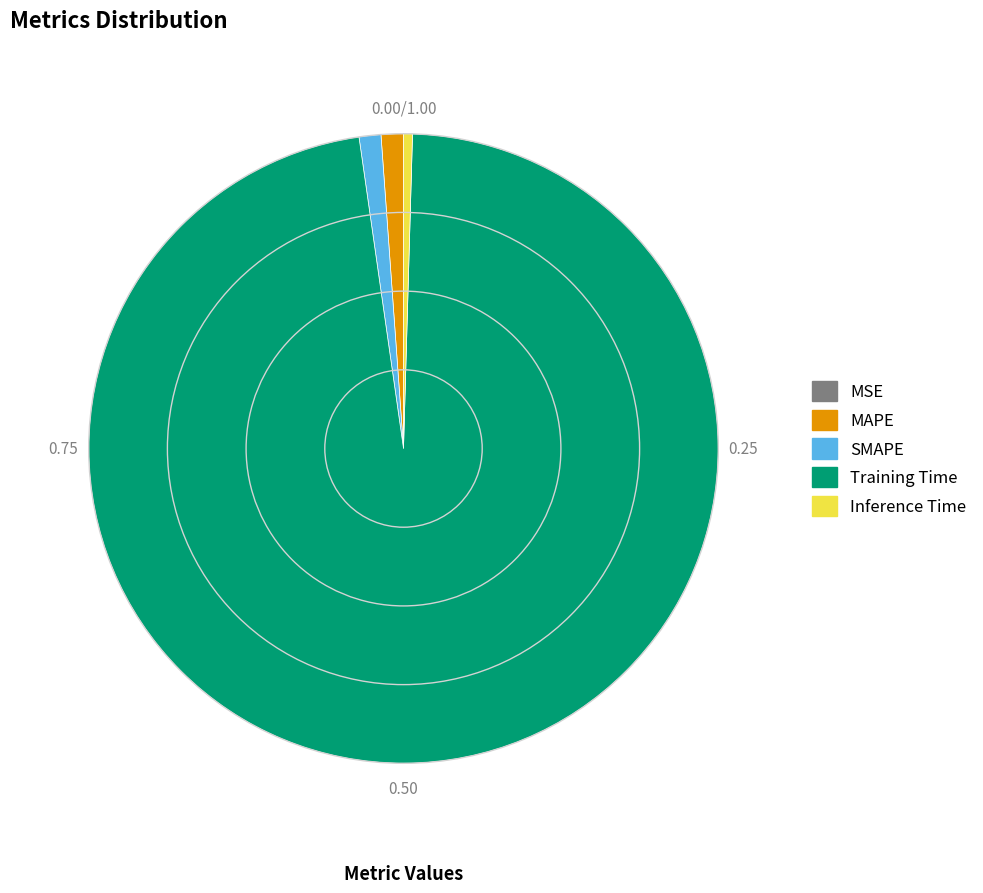

Is the sum of MAPE and Inference Time greater than half?

No